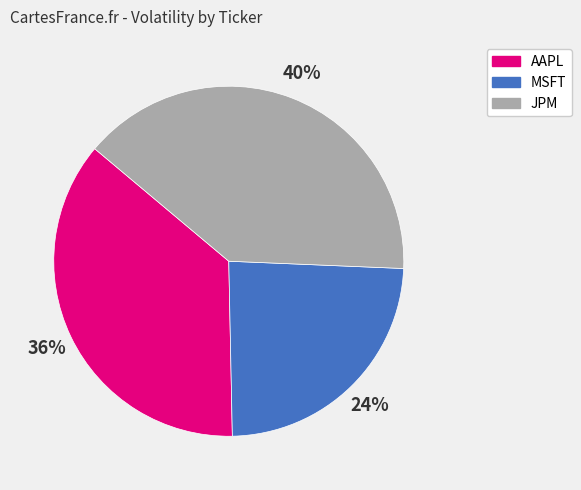

Rank the categories by value from lowest to highest.

MSFT, AAPL, JPM